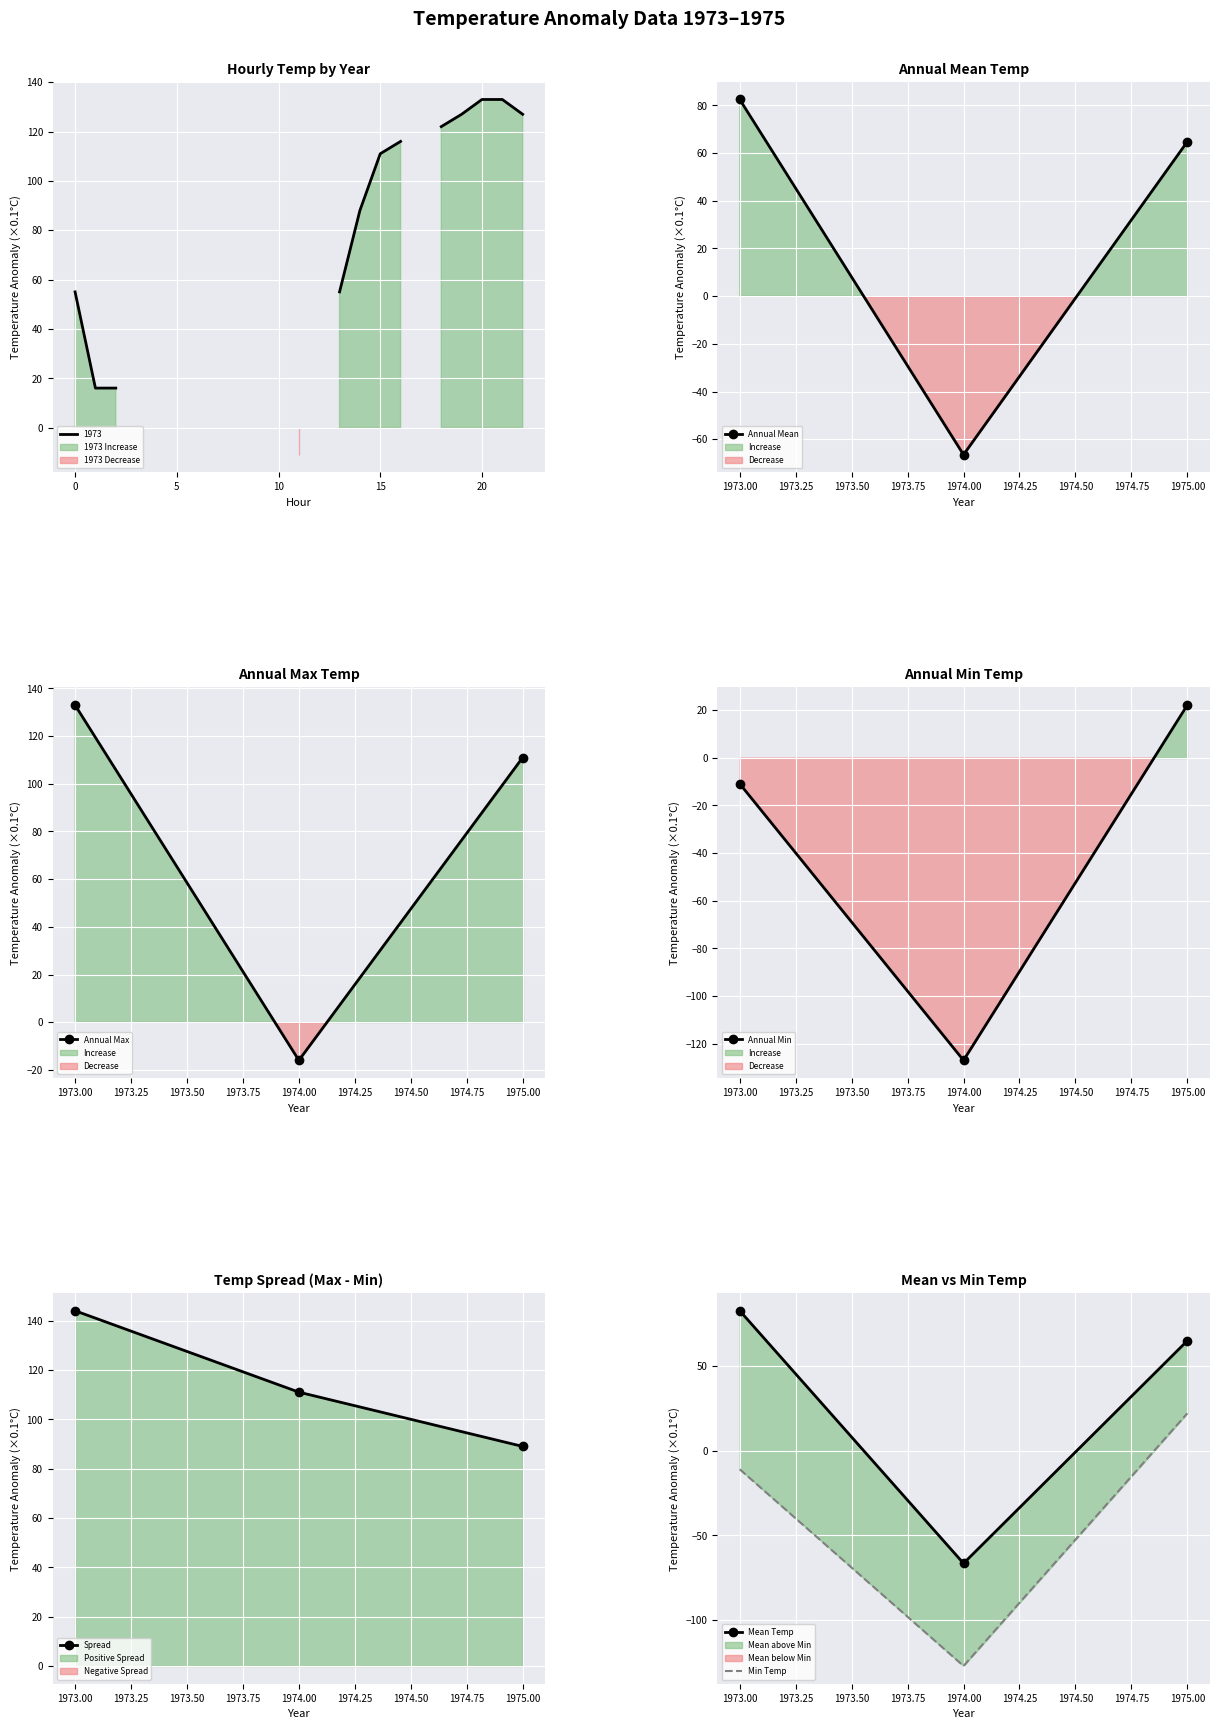

Is it true that Annual Max equals -27 at 1974.00?

False